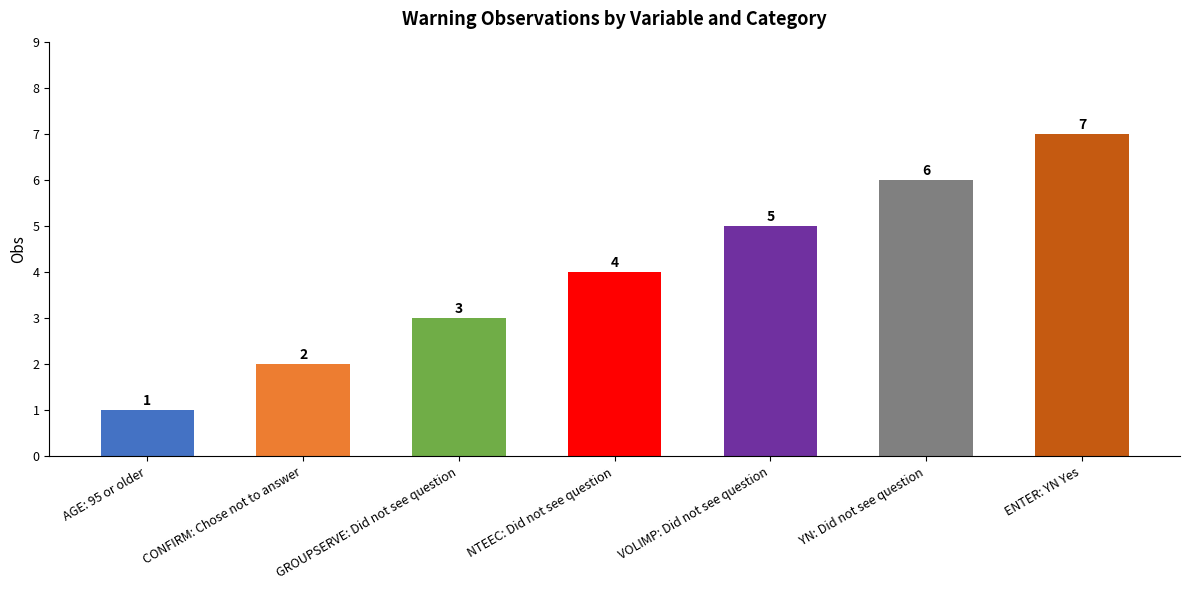

Where is the data nearest to the value 4?

NTEEC: Did not see question